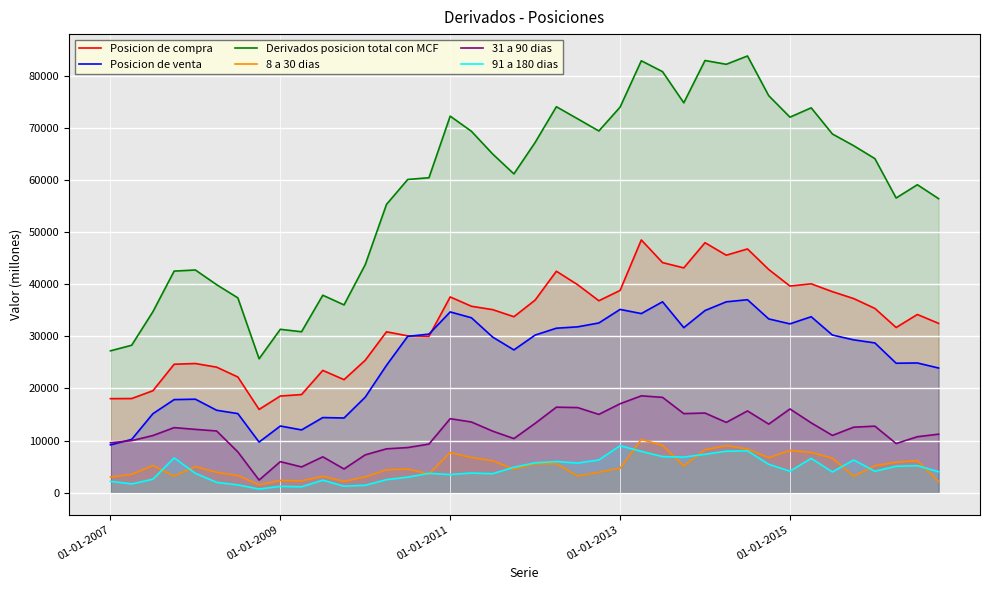

Which series has the largest range (max minus min)?

Derivados posicion total con MCF